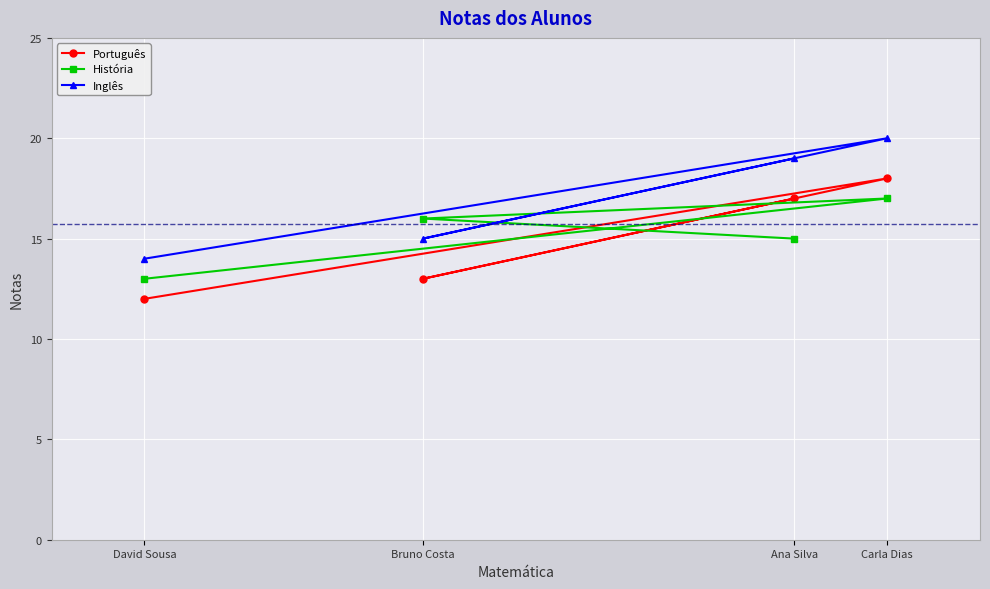

How many times do História and Português cross each other?

3